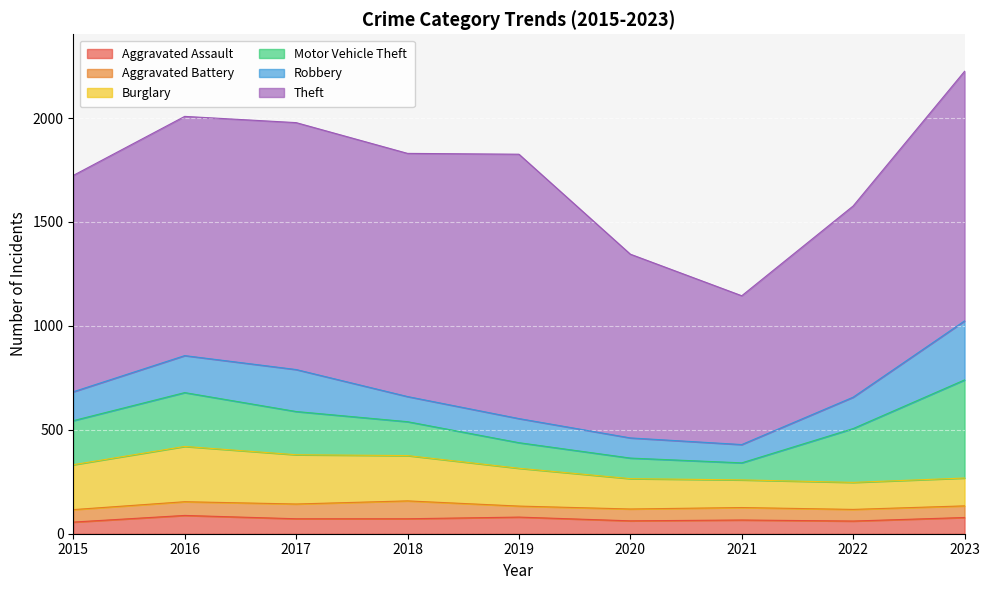

How many data points in Theft are above 1151?

4